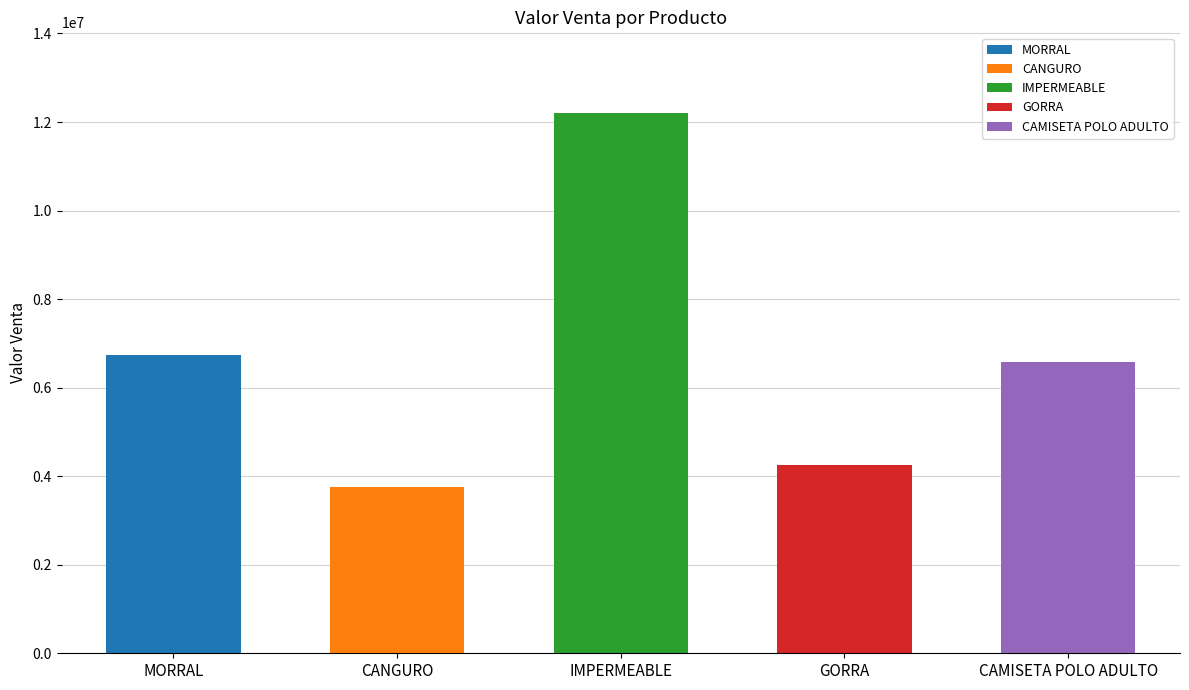

What position from the right is IMPERMEABLE?

3